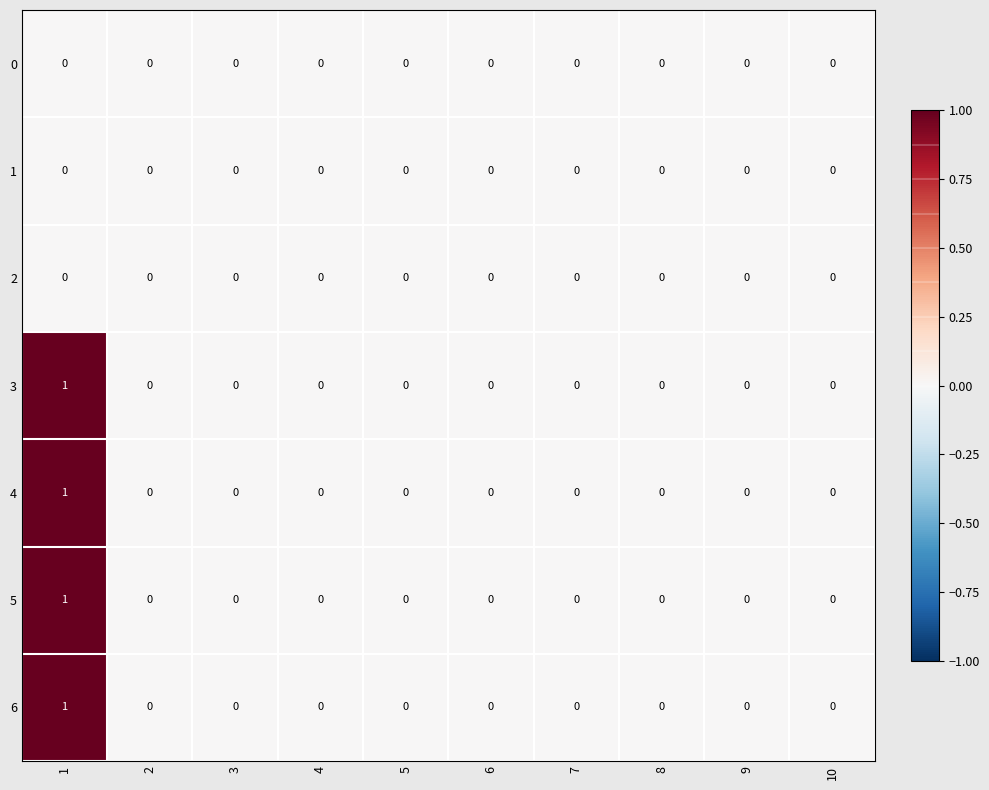

What is the total value across all series at 1?

4